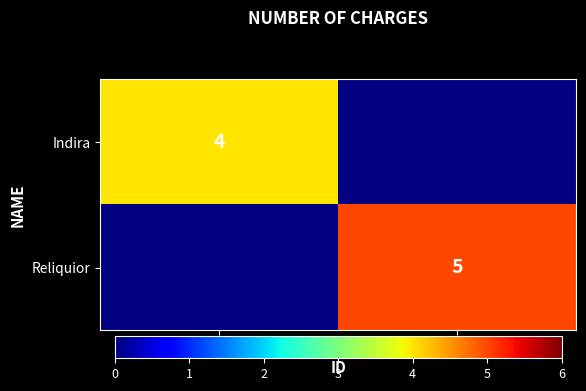

Is the value of Reliquior at Remnant greater than the value of Indira at Indira?

Yes